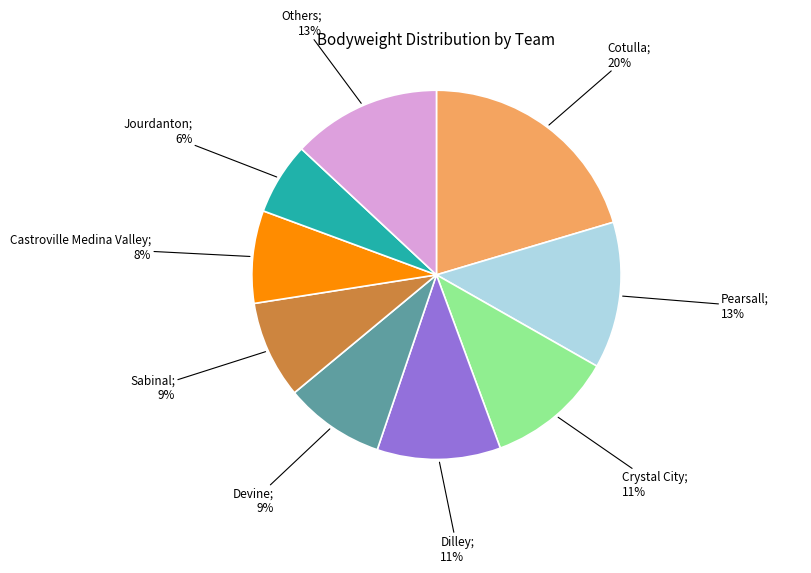

To the nearest percent, what is the average slice percentage?

11%